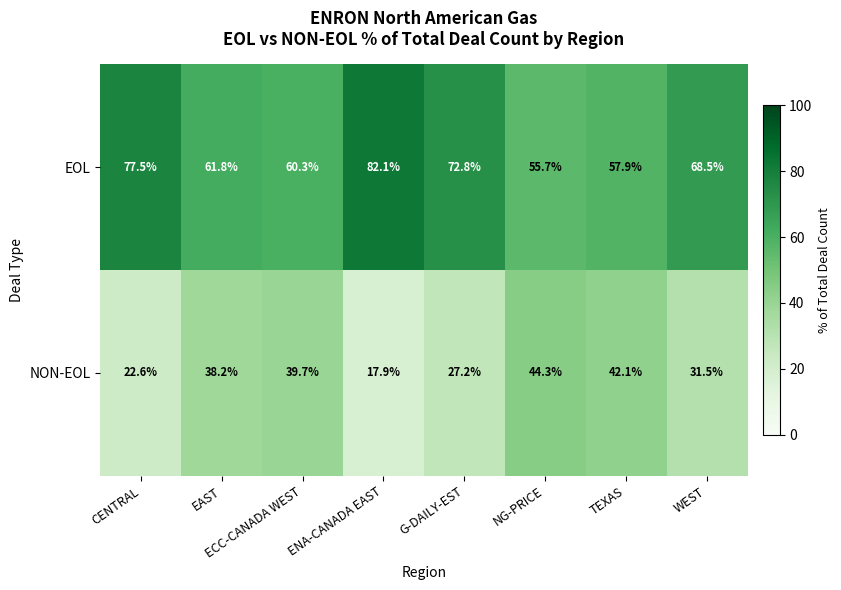

At how many categories does at least one series exceed 31?

8